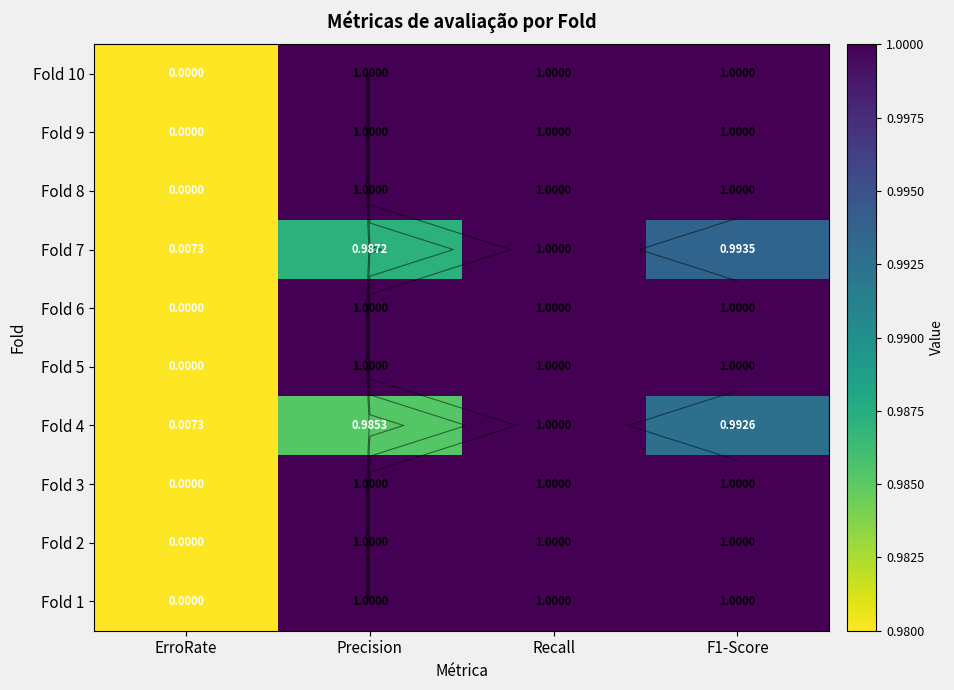

True or false: Fold 1 has a value of 1.0 at Recall.

True